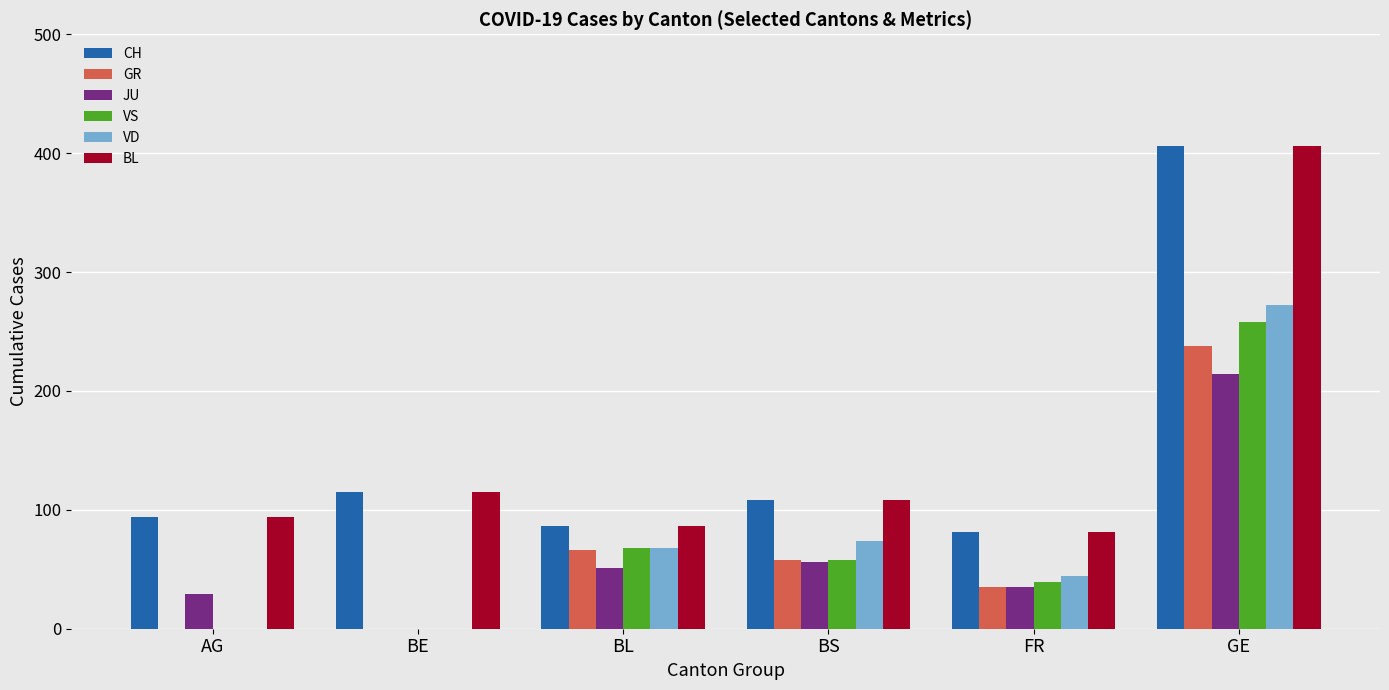

Are the bars grouped side by side (vs. stacked)?

Yes